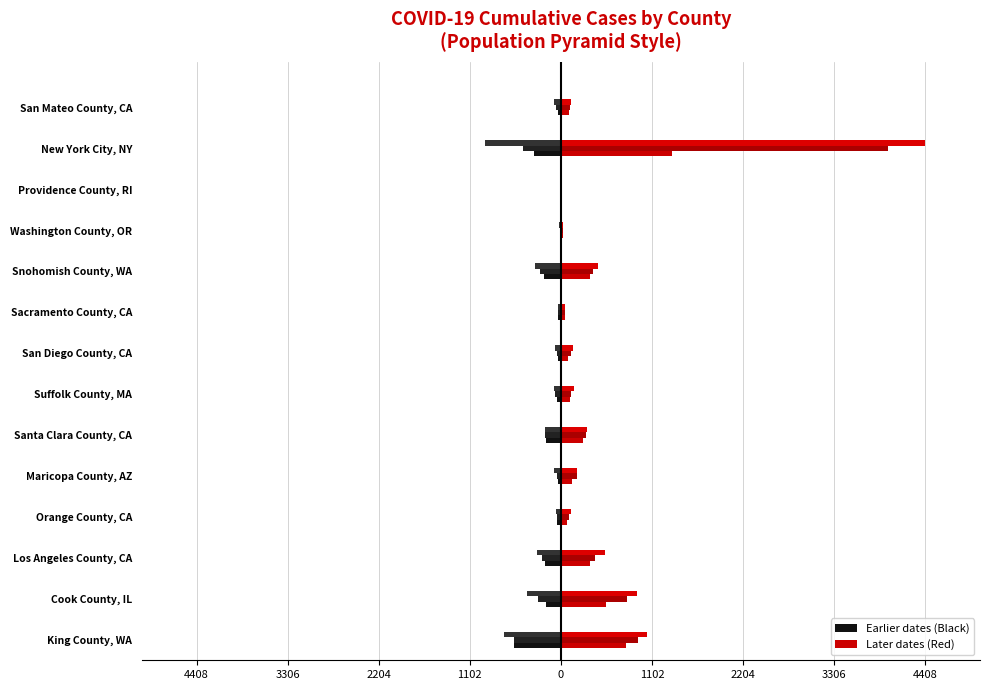

Are the bars grouped side by side (vs. stacked)?

Yes